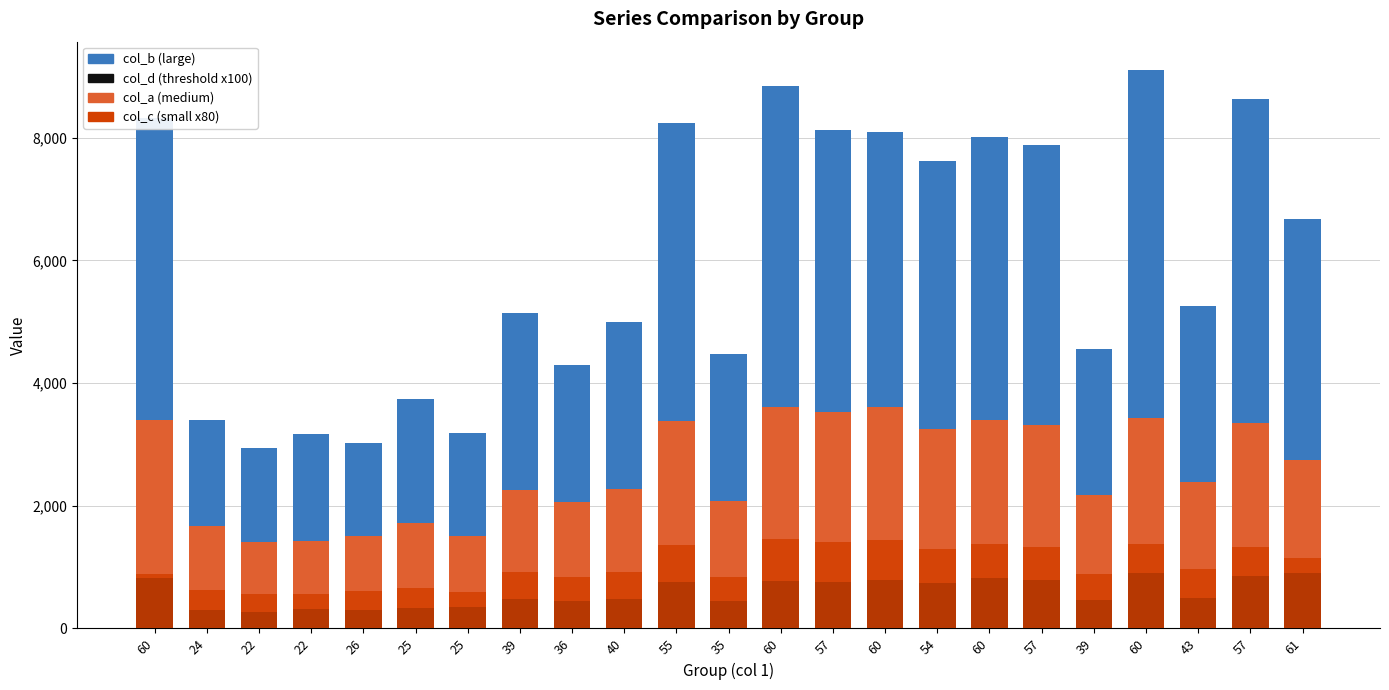

Reading left to right, extract all data points from this chart.

col_b (large): 8322.5	3392.8	2943.1	3163.9	3026.7	3745.7	3189.3	5141.3	4302.8	4997.7	8235.4	4469.8	8836.2	8133.1	8086.7	7621.0	8004.7	7888.5	4553.4	9111.3	5258.5	8628.2	6674.1
col_a (medium): 3393.7	1662.3	1409.4	1425.5	1510.0	1722.8	1510.4	2263.6	2060.6	2278.1	3378.2	2072.6	3611.6	3533.1	3612.4	3254.7	3392.7	3322.6	2169.0	3424.8	2386.5	3357.3	2741.2
col_d (threshold x100): 824.3	300.3	267.9	308.6	293.1	327.4	357.0	478.6	450.1	483.9	760.3	444.6	780.0	749.2	784.8	738.6	829.7	784.1	468.8	905.7	502.5	860.2	897.1
col_c (small x80): 892.9	633.1	561.6	561.6	603.3	657.1	593.1	920.6	844.7	920.6	1366.3	841.9	1450.7	1409.4	1449.4	1292.1	1369.4	1330.7	887.7	1372.1	963.6	1333.4	1143.2